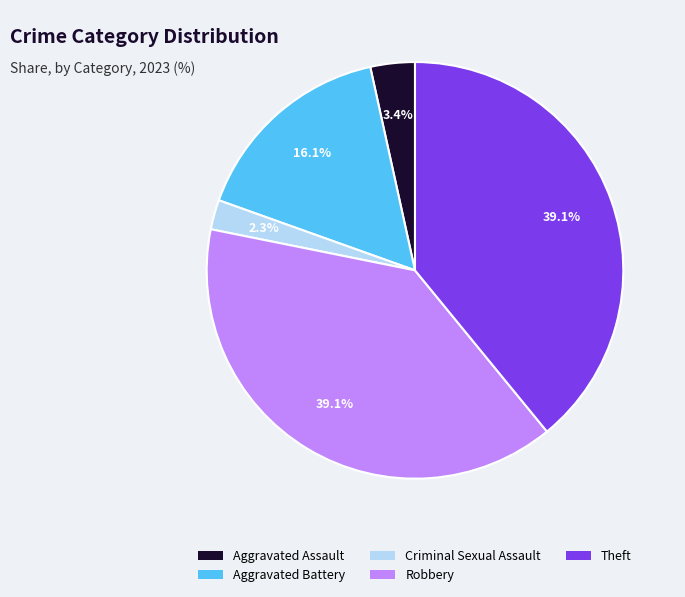

Approximately how many times larger is the value at Theft compared to Criminal Sexual Assault?

17.0